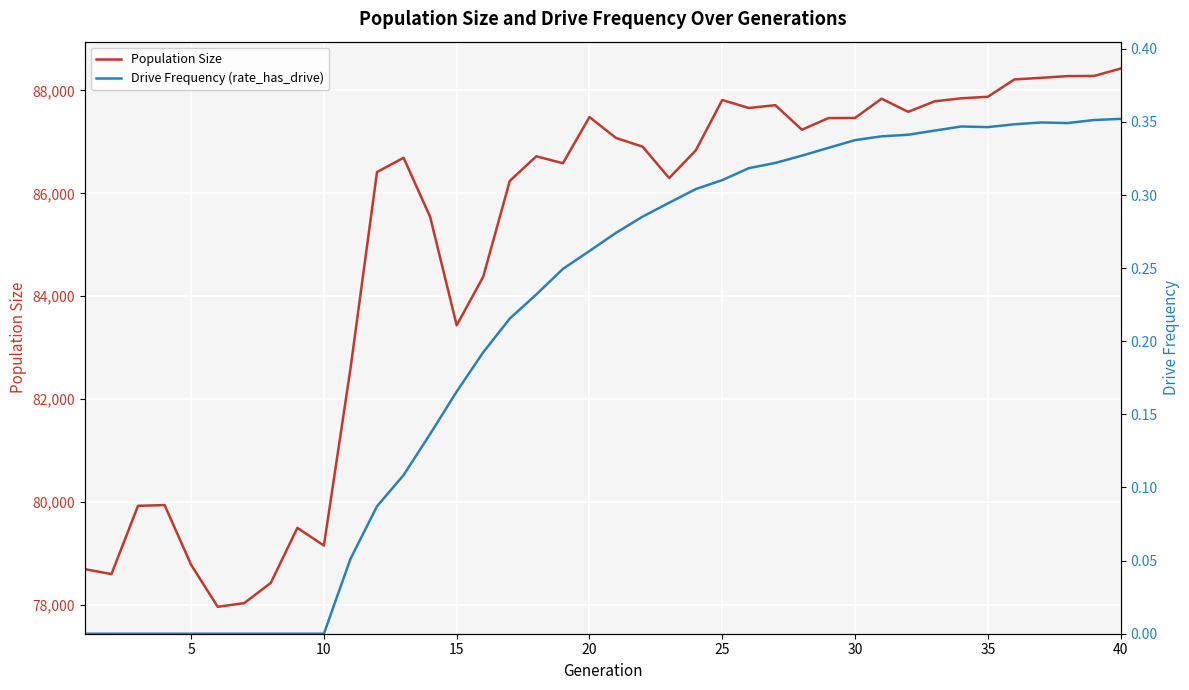

Count the number of categories in the chart.

40